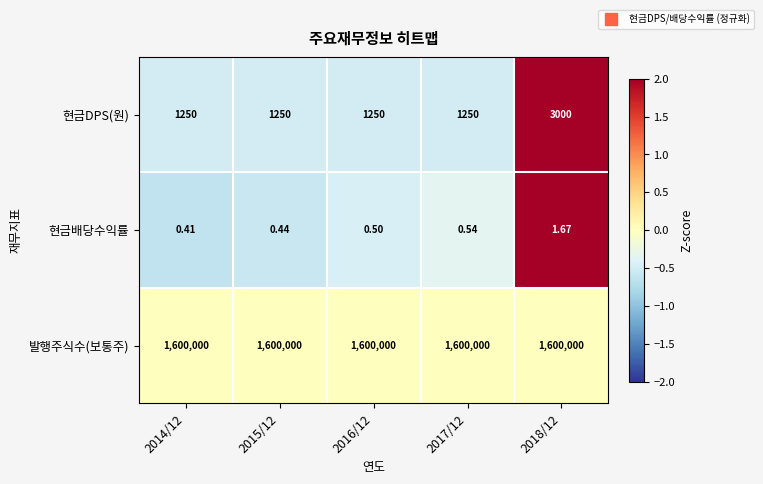

Is the value of 현금DPS(원) at 2018/12 greater than the value of 발행주식수(보통주) at 2015/12?

No